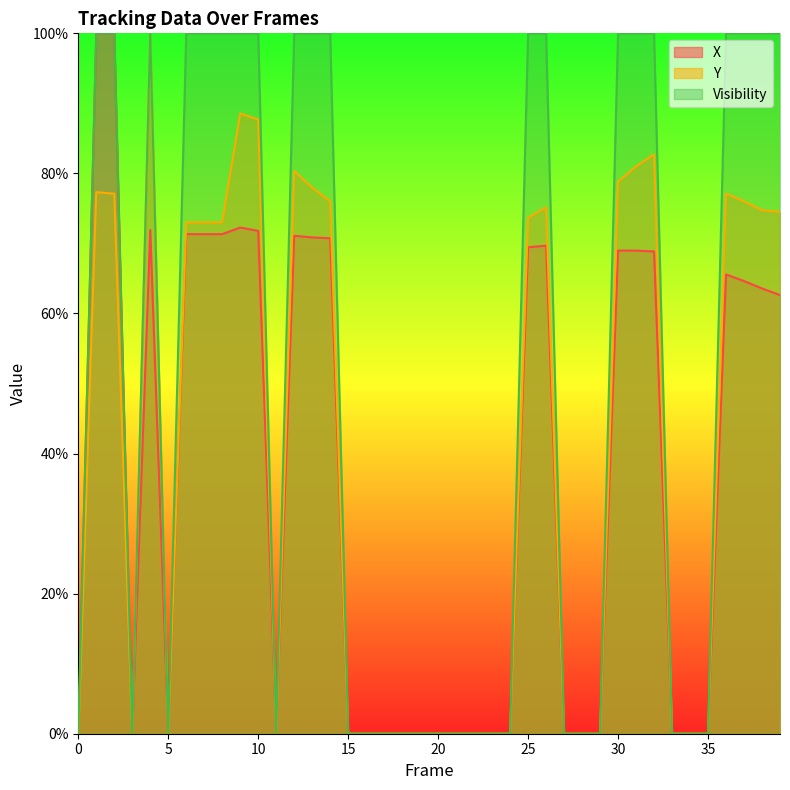

True or false: Y and Visibility cross at least once.

False